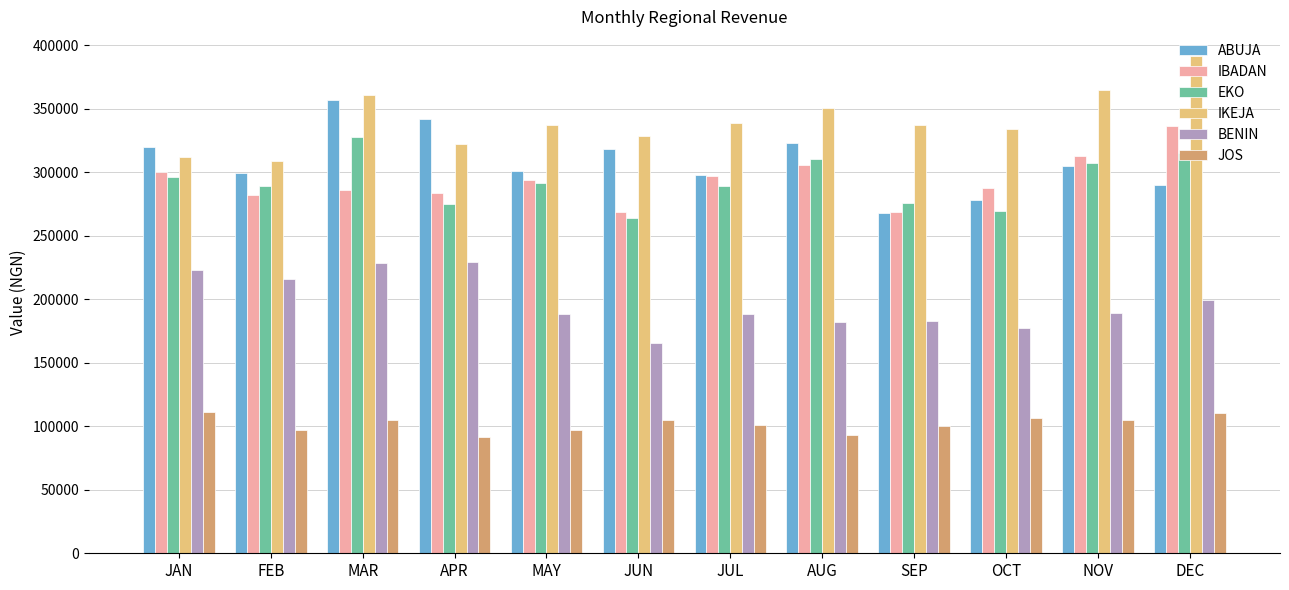

Count the number of data series in this chart.

6